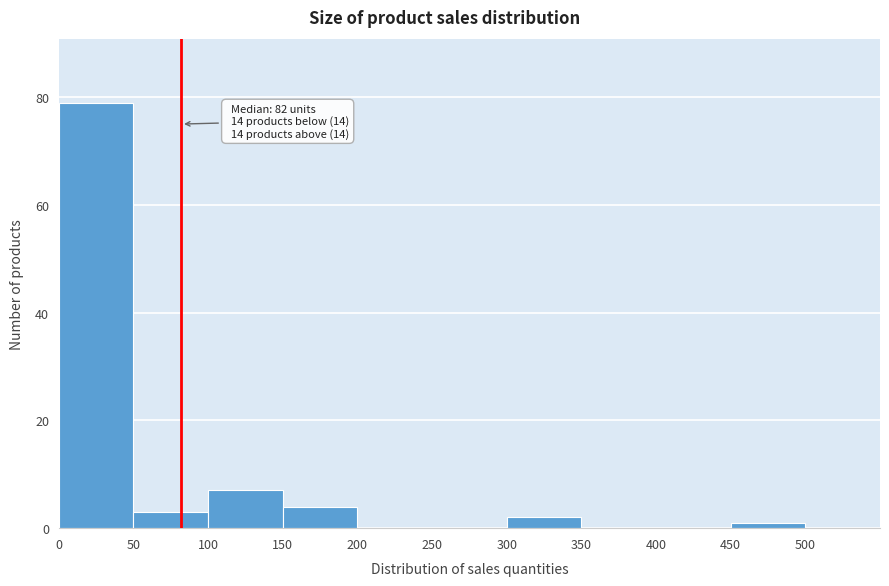

Which range on the x-axis has the tallest bar?

0 to 50